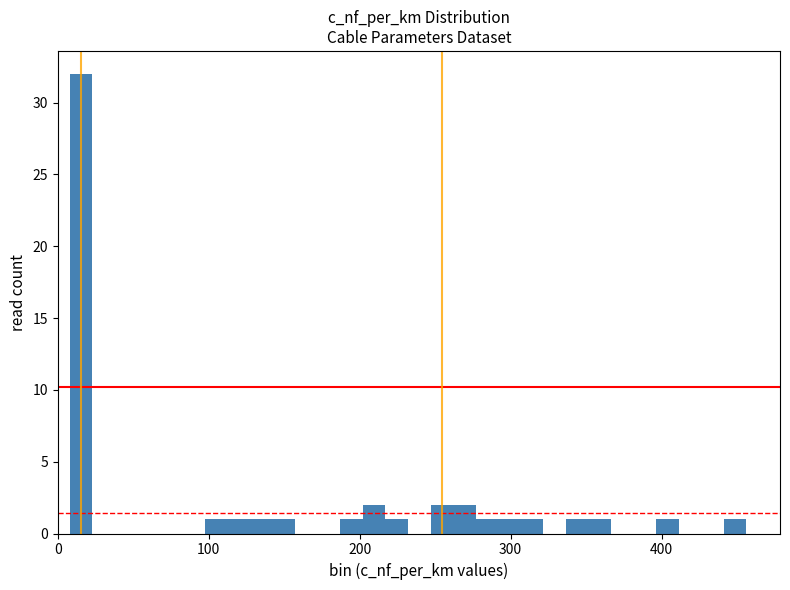

Read against the x-axis, roughly where is the centre of the tallest bar?

20